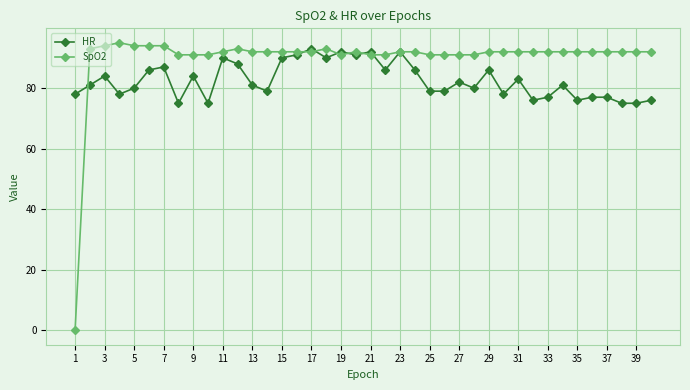

True or false: SpO2 and HR intersect in this chart.

True